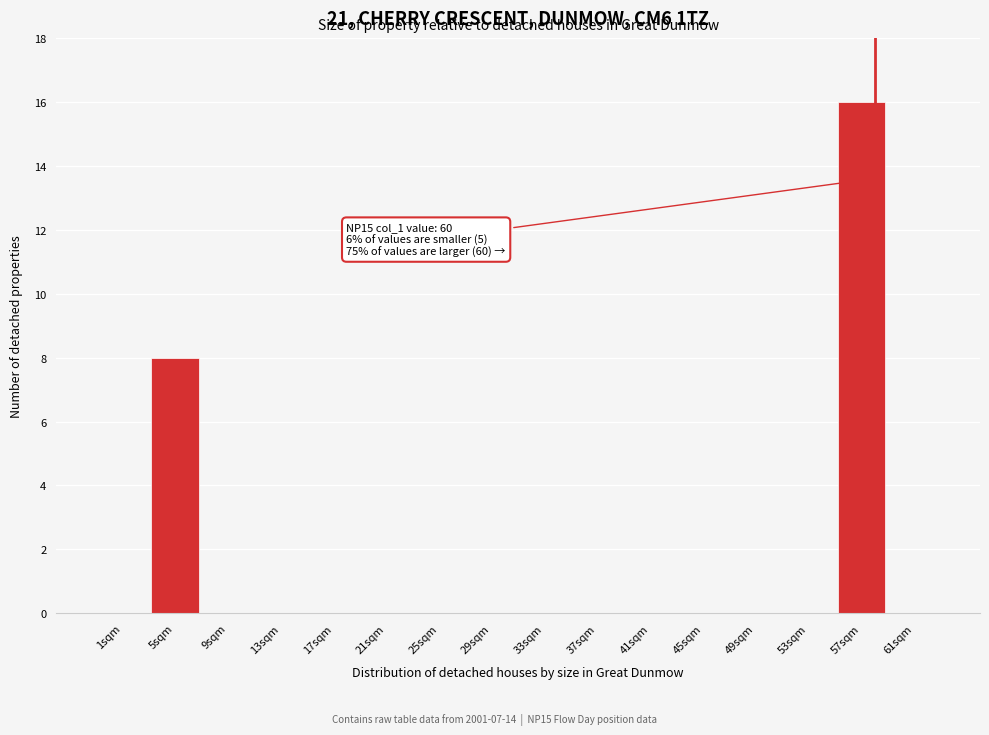

Reading left to right, list all the values displayed in this chart.

1sqm=0	5sqm=8	9sqm=0	13sqm=0	17sqm=0	21sqm=0	25sqm=0	29sqm=0	33sqm=0	37sqm=0	41sqm=0	45sqm=0	49sqm=0	53sqm=0	57sqm=16	61sqm=0